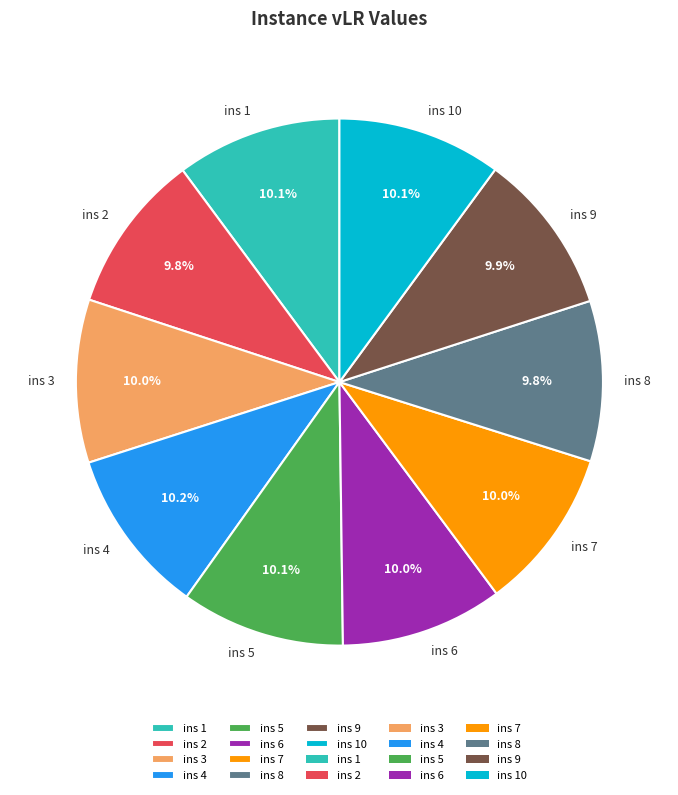

How many slices are in this pie chart?

10